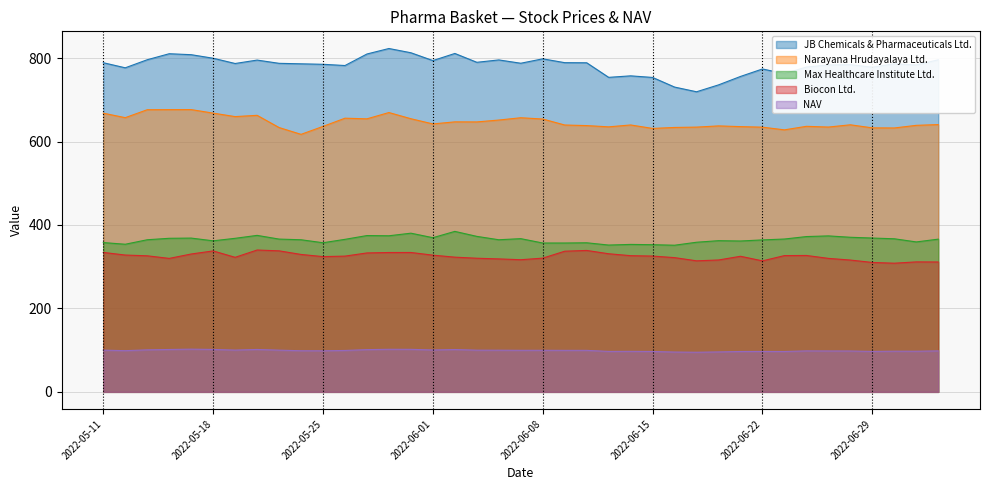

How many lines are shown in the chart?

5